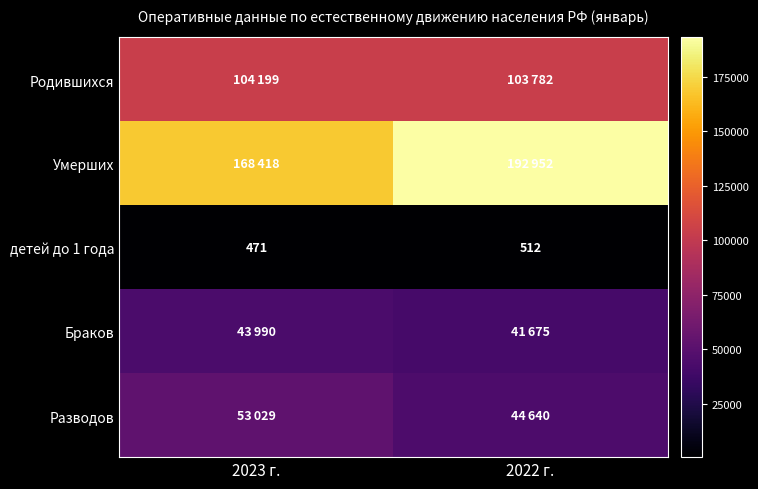

What is the sum of all детей до 1 года values?

983